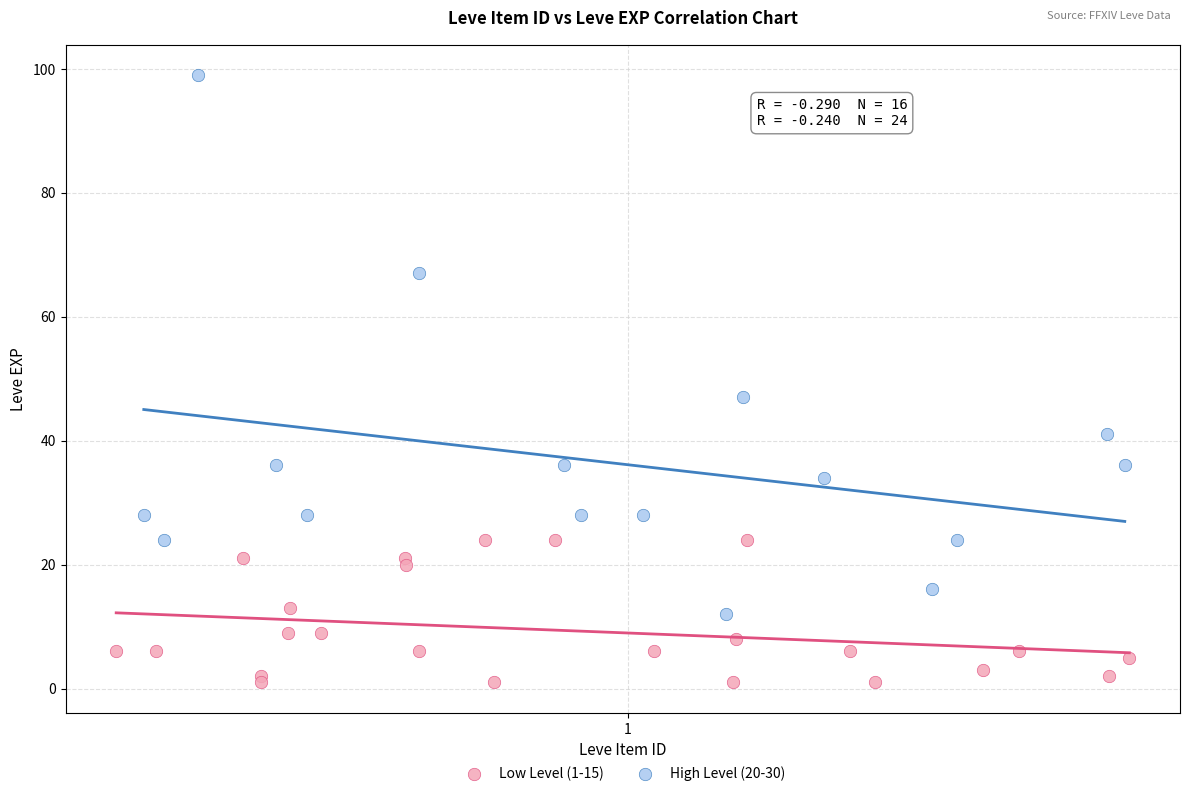

Which series has the largest Y range (max minus min)?

High Level (20-30)